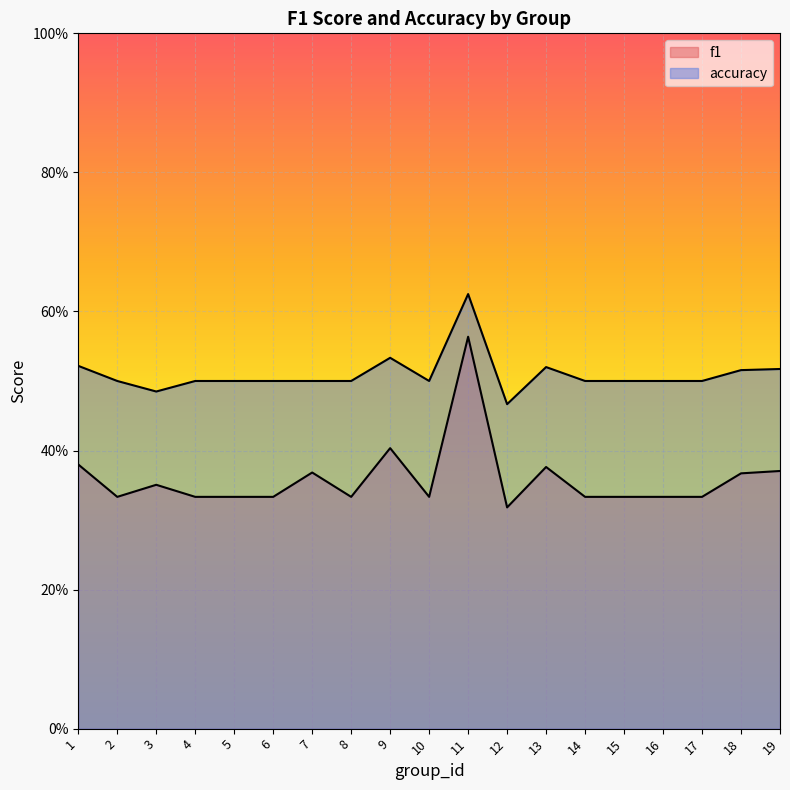

The f1 series shows 0.2 at 3. True or false?

False